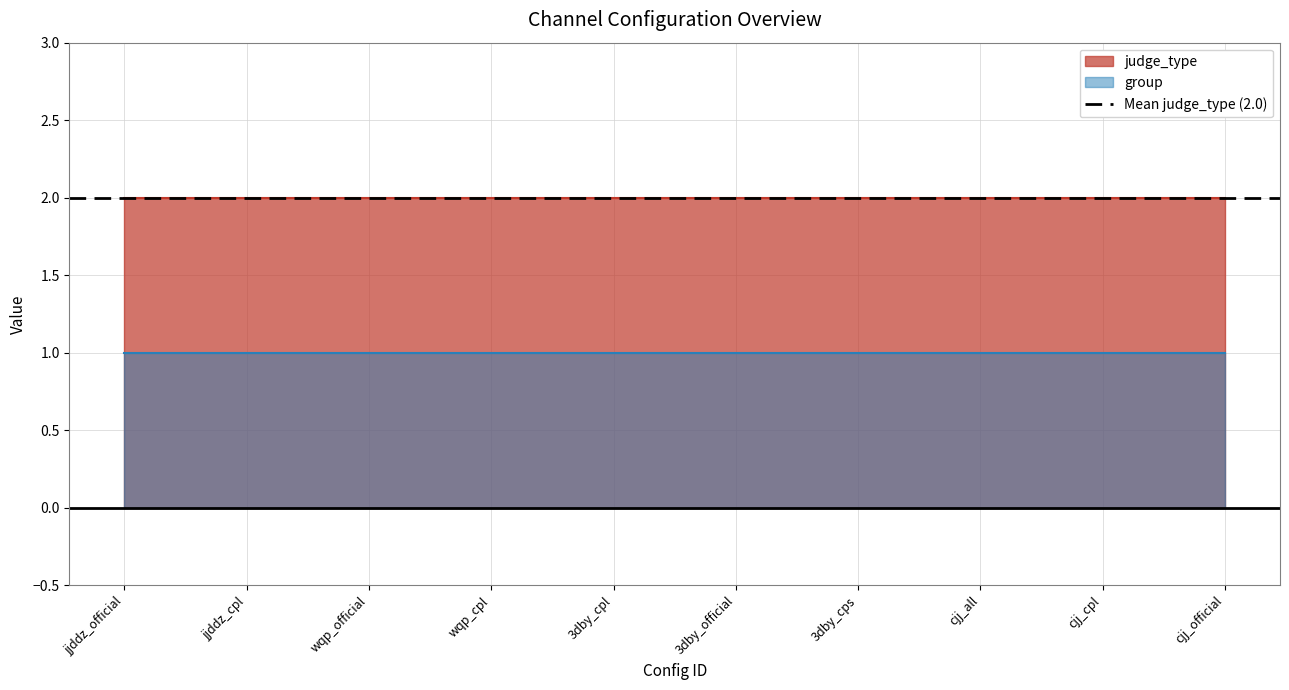

Which has a higher value, 10 or 4?

10